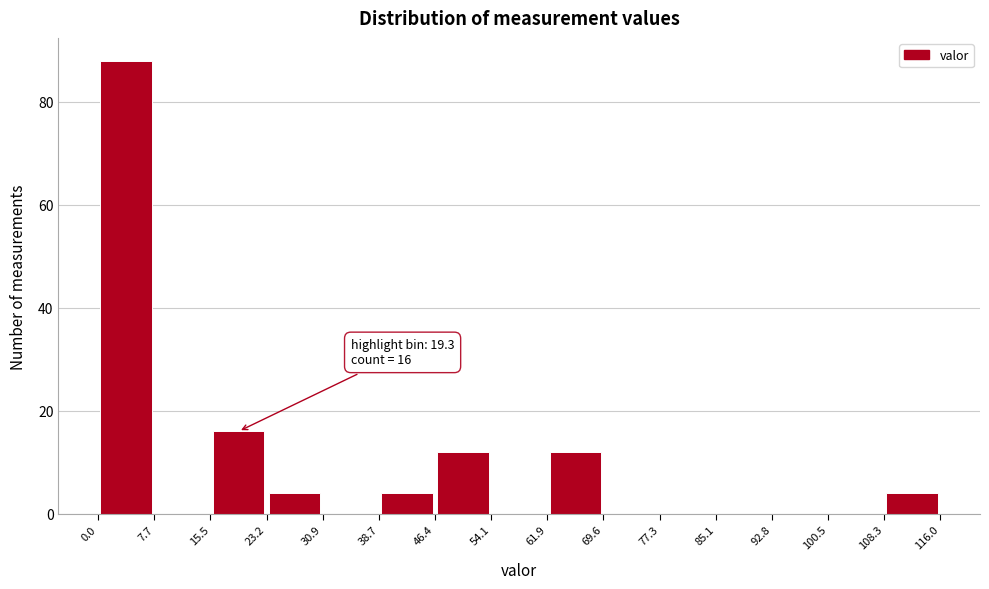

Which range on the x-axis has the tallest bar?

0.0 to 7.7